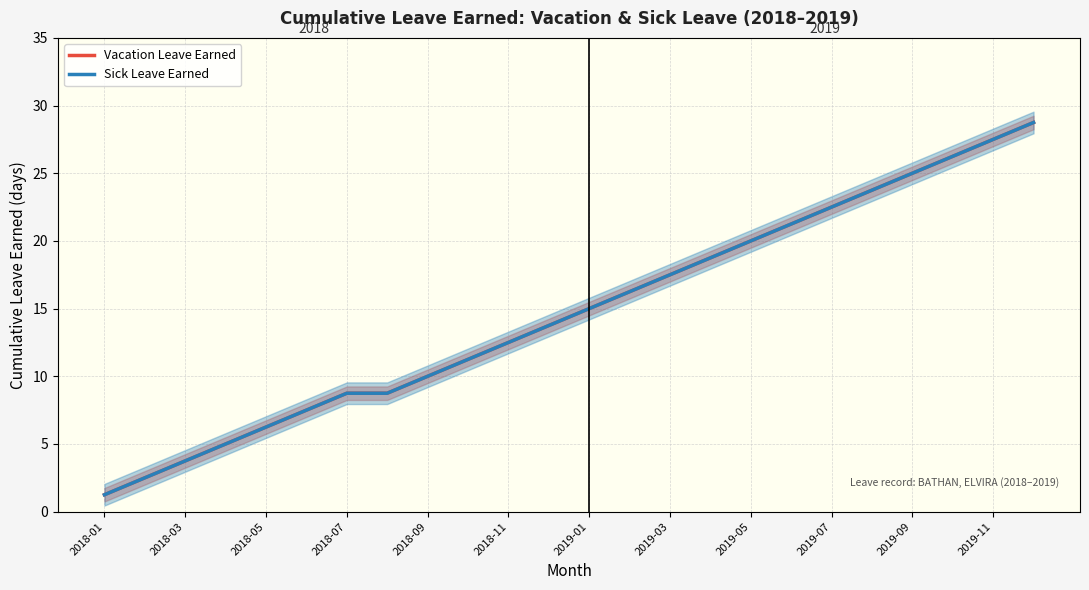

How many values in the Vacation Leave Earned series are below 15?

12